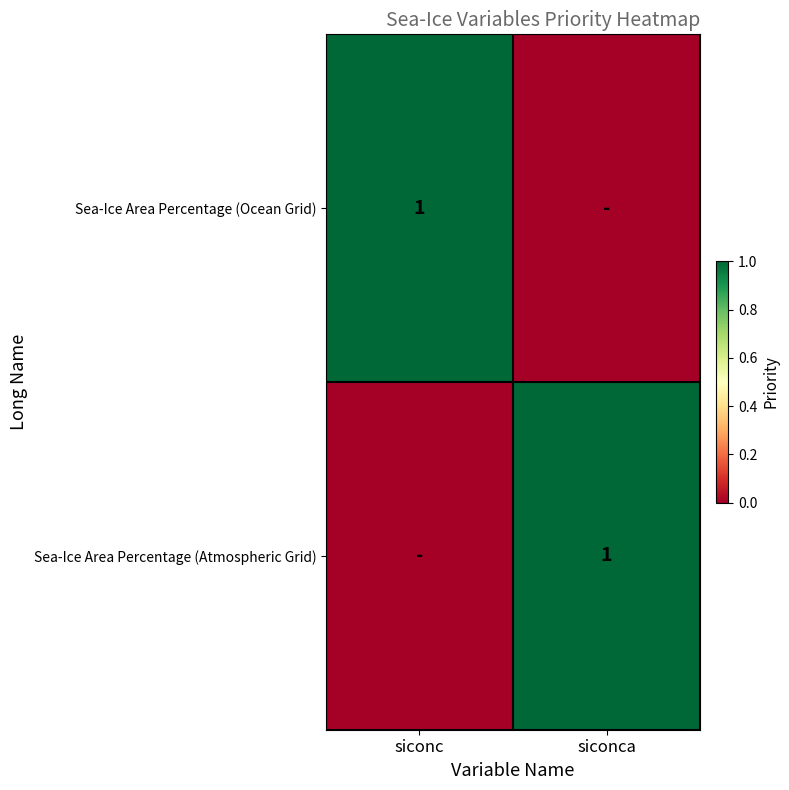

The value of Sea-Ice Area Percentage (Atmospheric Grid) at siconca is 1. True or false?

True